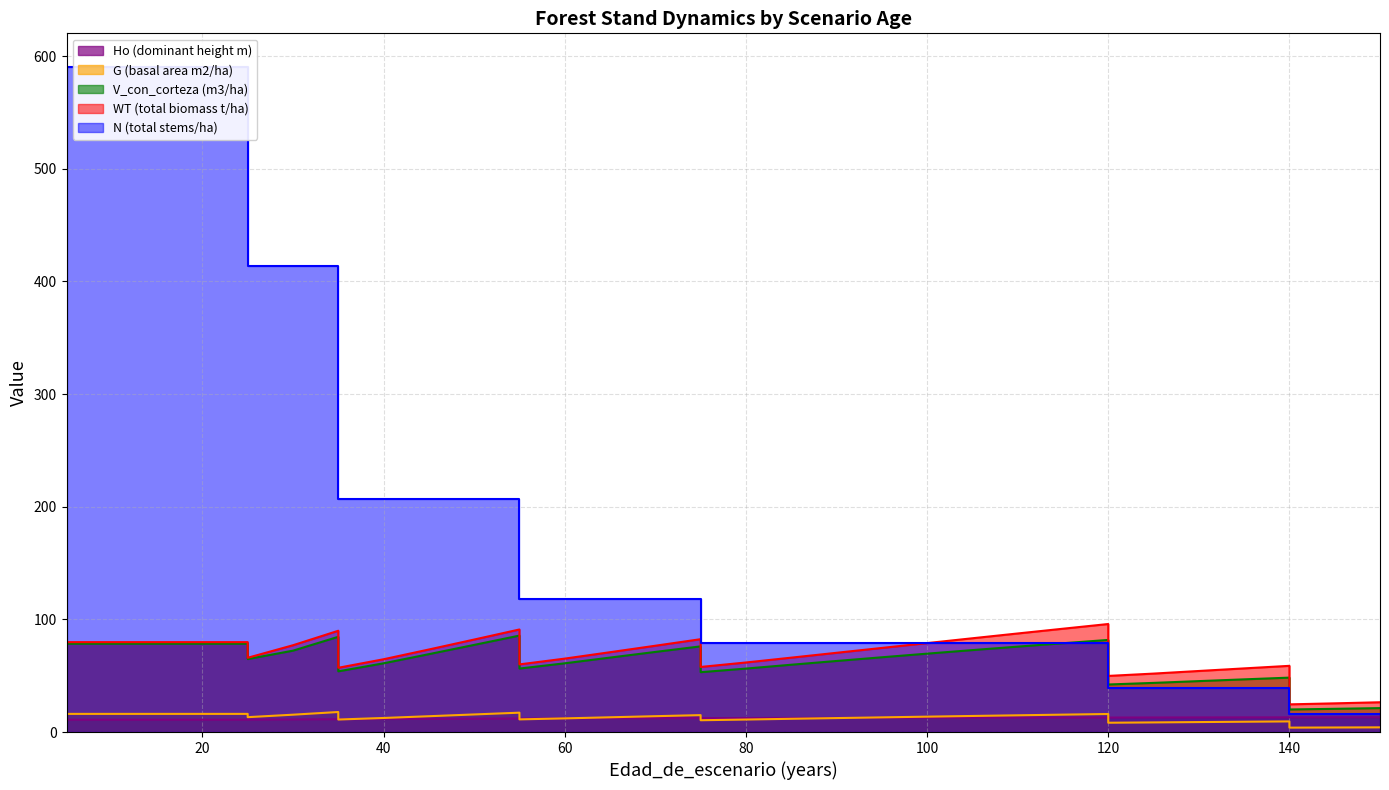

Reading left to right, list all the values displayed in this chart.

N (total stems/ha): 590.6	590.6	590.6	590.6	590.6	413.4	413.4	413.4	206.7	206.7	206.7	206.7	206.7	117.8	117.8	117.8	117.8	117.8	79.0	79.0	79.0	79.0	79.0	79.0	79.0	79.0	79.0	79.0	39.5	39.5	39.5	39.5	39.5	15.8	15.8	15.8
G (basal area m2/ha): 16.1	16.1	16.1	16.1	16.1	13.2	15.4	17.8	11.1	12.5	14.0	15.6	17.2	11.2	12.1	13.1	14.1	15.0	10.5	11.1	11.8	12.4	13.0	13.7	14.3	14.8	15.4	16.0	8.3	8.5	8.8	9.2	9.4	3.9	4.0	4.2
V_con_corteza (m3/ha): 78.4	78.4	78.4	78.4	78.4	64.8	72.2	84.5	53.9	61.0	69.1	77.3	85.6	56.4	61.0	66.1	71.1	76.0	53.1	56.3	59.7	63.1	66.3	69.6	72.7	75.8	78.8	81.8	42.2	43.6	45.2	46.8	48.3	20.0	20.6	21.2
WT (total biomass t/ha): 79.8	79.8	79.8	79.8	79.8	65.9	77.0	89.9	57.0	64.6	73.3	82.1	91.0	60.0	65.2	70.9	76.6	82.4	57.8	61.7	66.0	70.3	74.6	78.9	83.2	87.5	91.7	95.9	49.8	51.9	54.2	56.5	58.8	24.6	25.5	26.4
Ho (dominant height m): 10.9	10.9	10.9	10.9	10.9	10.9	11.2	11.4	11.4	11.5	11.7	11.8	12.0	12.0	12.1	12.2	12.3	12.3	12.3	12.4	12.5	12.6	12.6	12.7	12.7	12.8	12.8	12.8	12.8	12.9	12.9	13.0	13.0	13.0	13.1	13.1